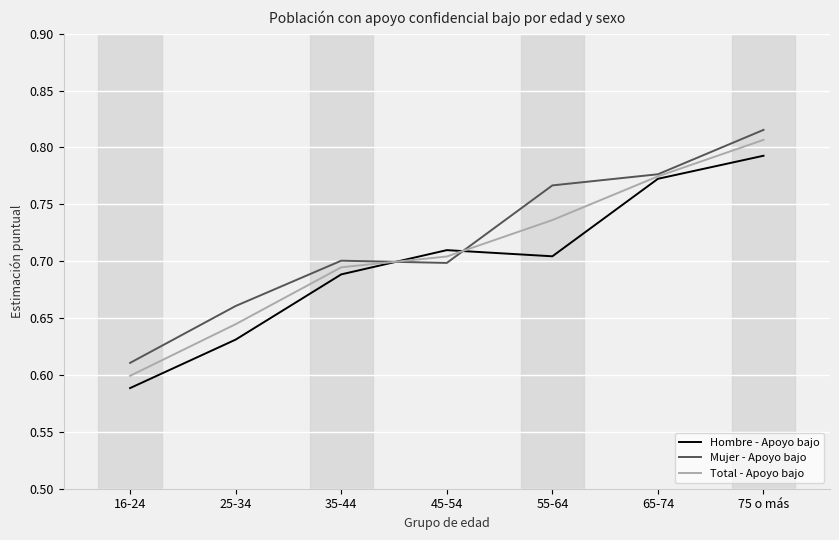

After their last crossing, which series has the higher values: Mujer - Apoyo bajo or Hombre - Apoyo bajo?

Mujer - Apoyo bajo